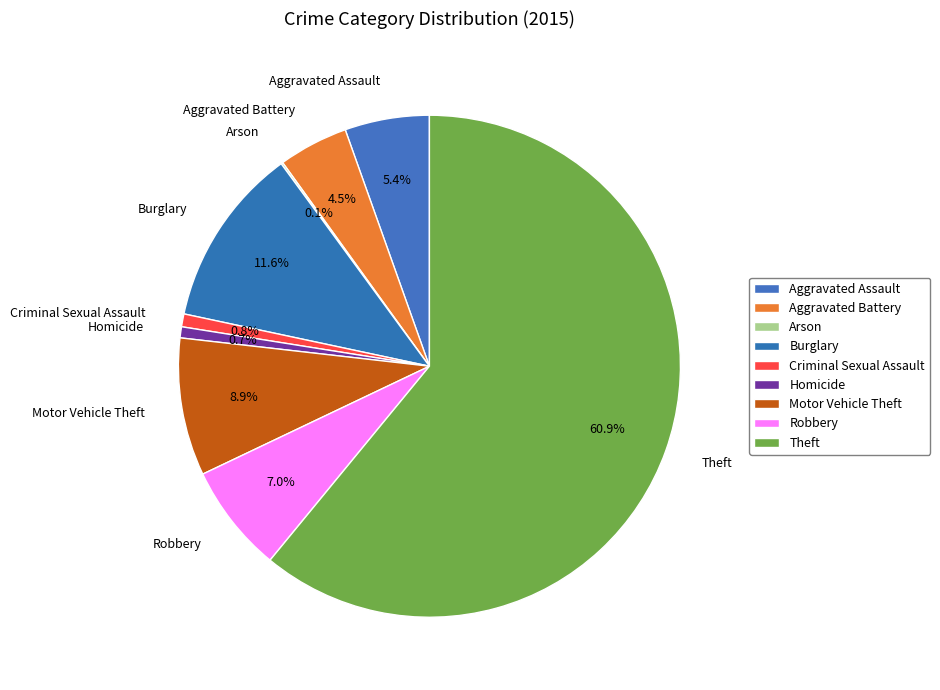

Between Burglary and Criminal Sexual Assault, which is larger?

Burglary